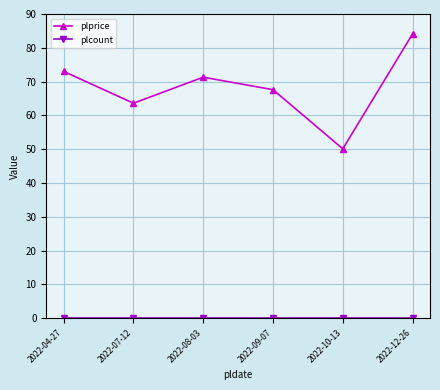

What value does the plprice series have at 2022-07-12?

63.6